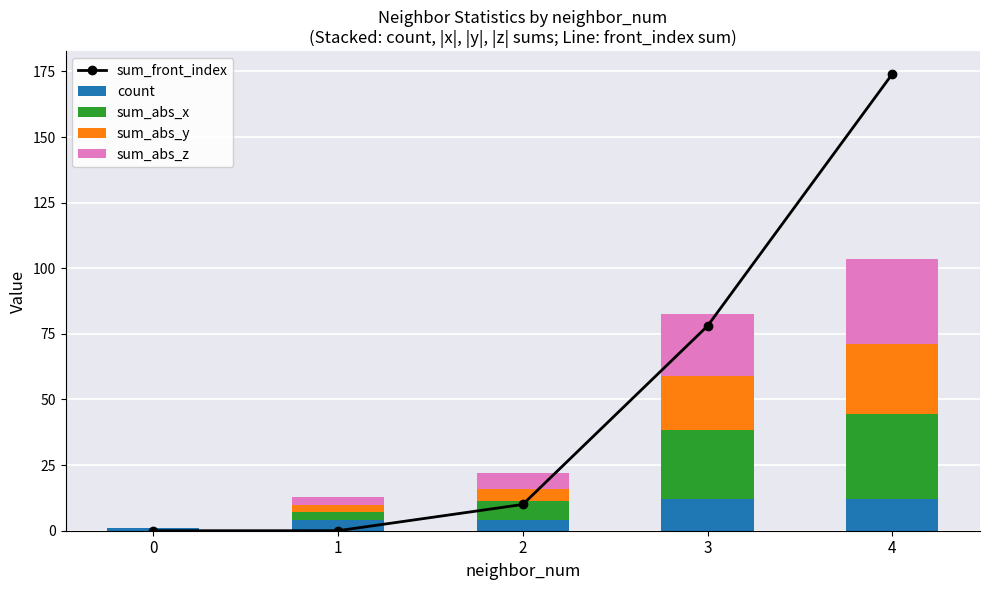

Is it true that sum_front_index equals 0.0 at 0?

True